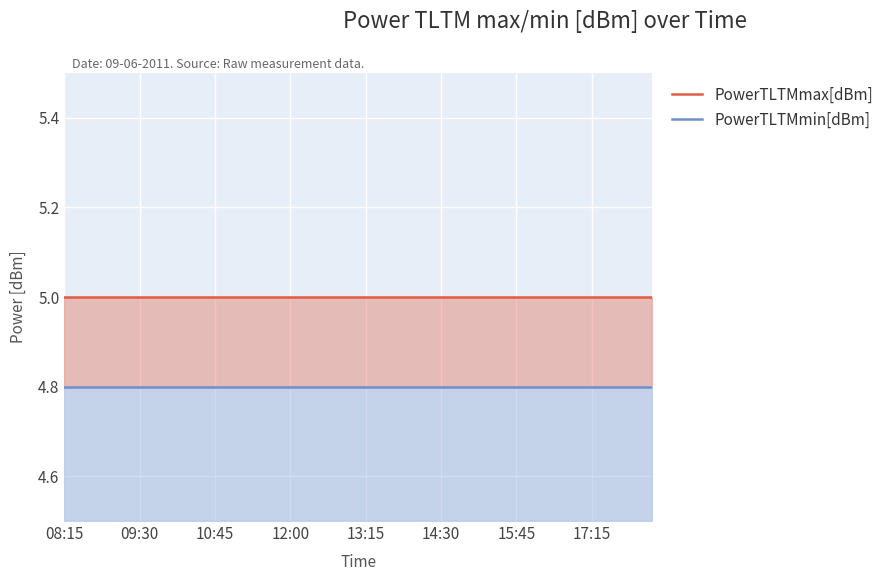

Does the chart display data point markers on the line(s)?

No